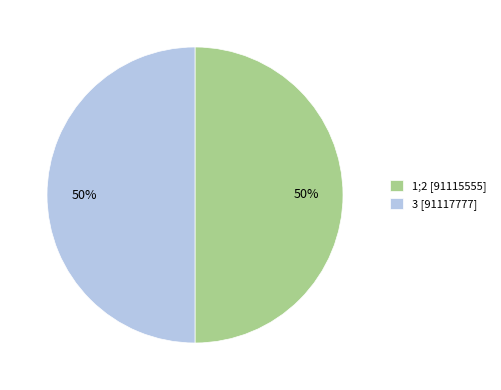

Approximately how many times larger is the value at 3 [91117777] compared to 1;2 [91115555]?

1.0